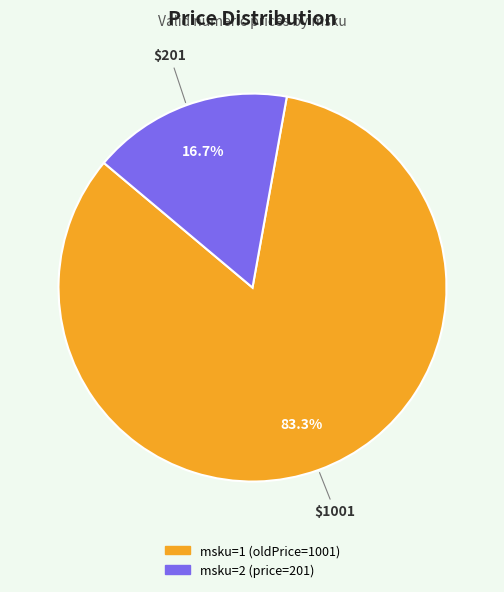

Is msku=2 (price=201) the majority of the pie?

No